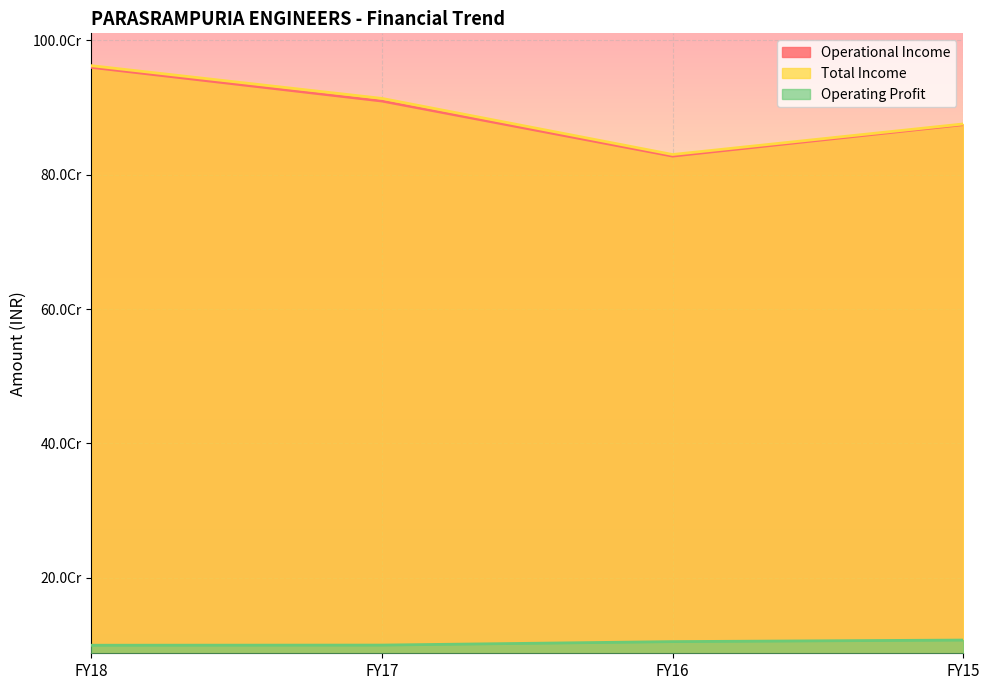

At which label does Operating Profit reach its peak?

FY15